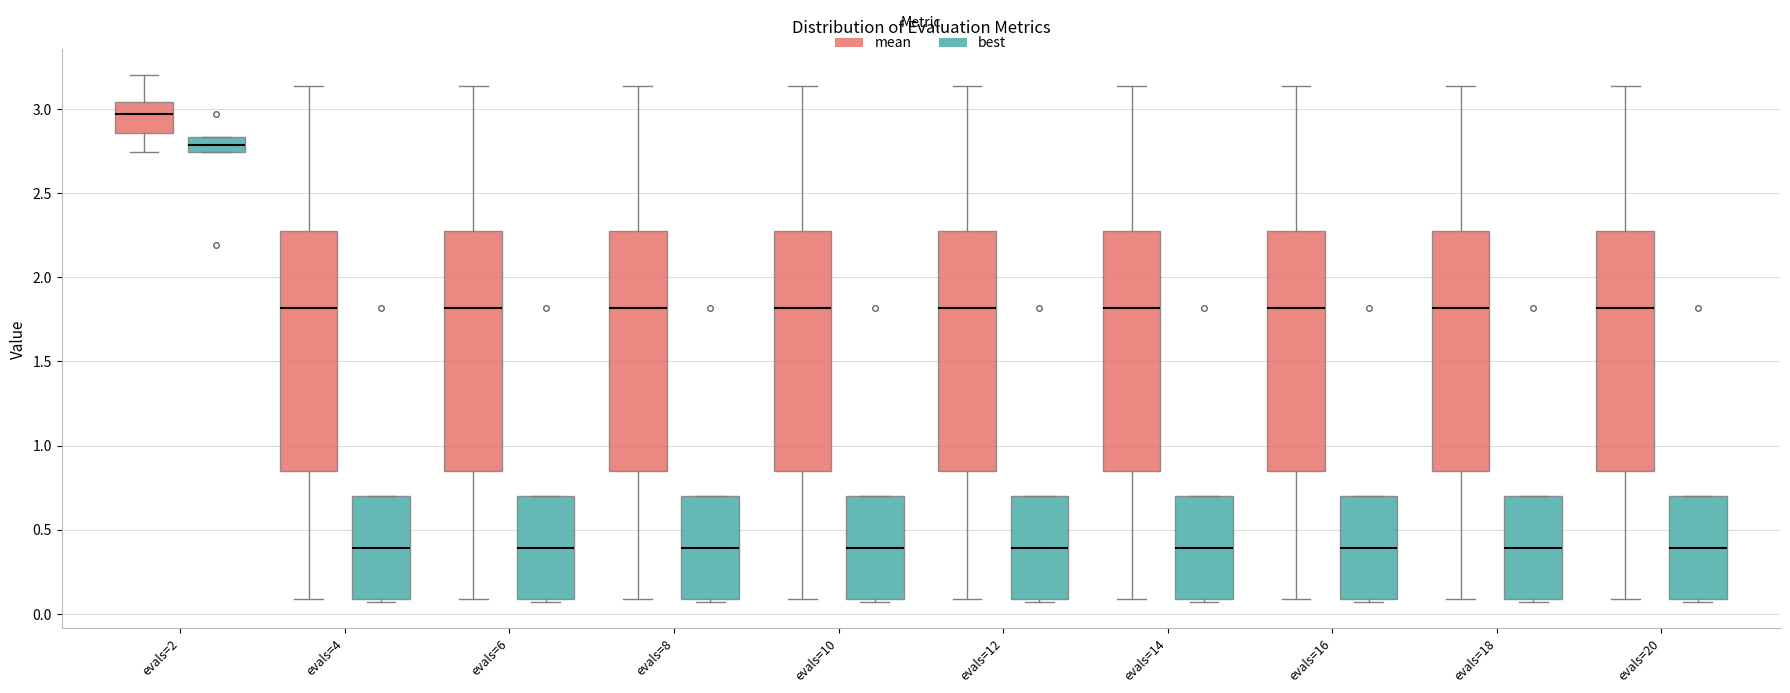

Where is the lower edge of the box for evals=16 (best) on the y-axis? The values are not printed on the chart, so give them approximately, as read against the axis.

0.10